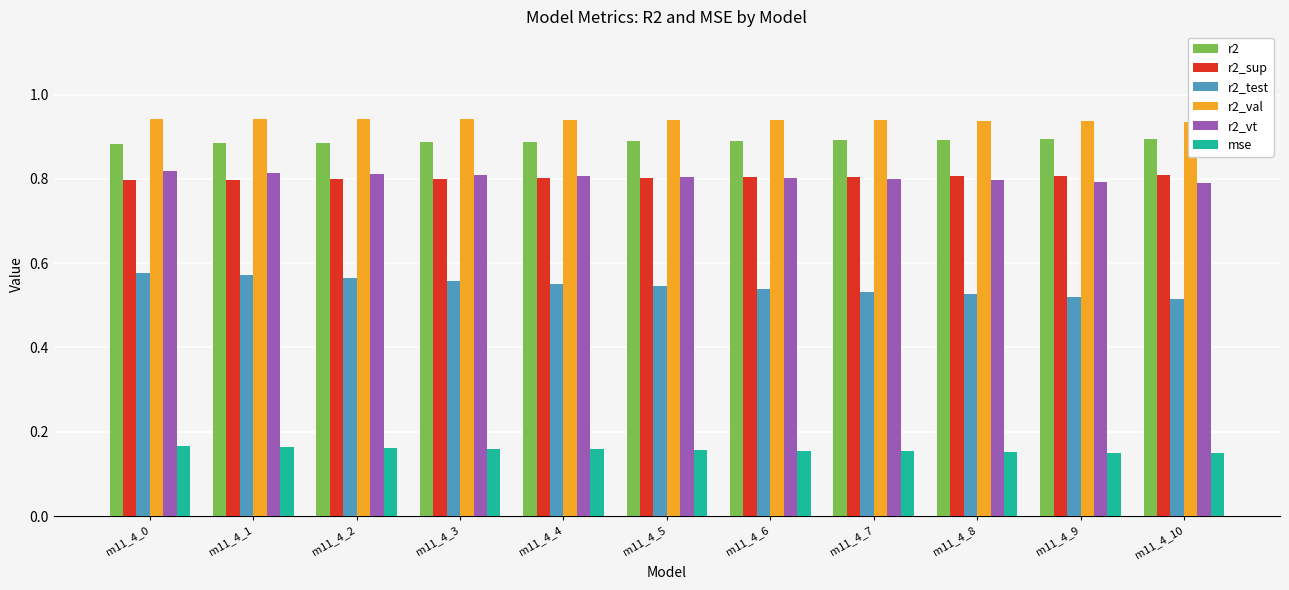

Is the value of r2_sup at m11_4_7 greater than the value of r2_vt at m11_4_8?

Yes